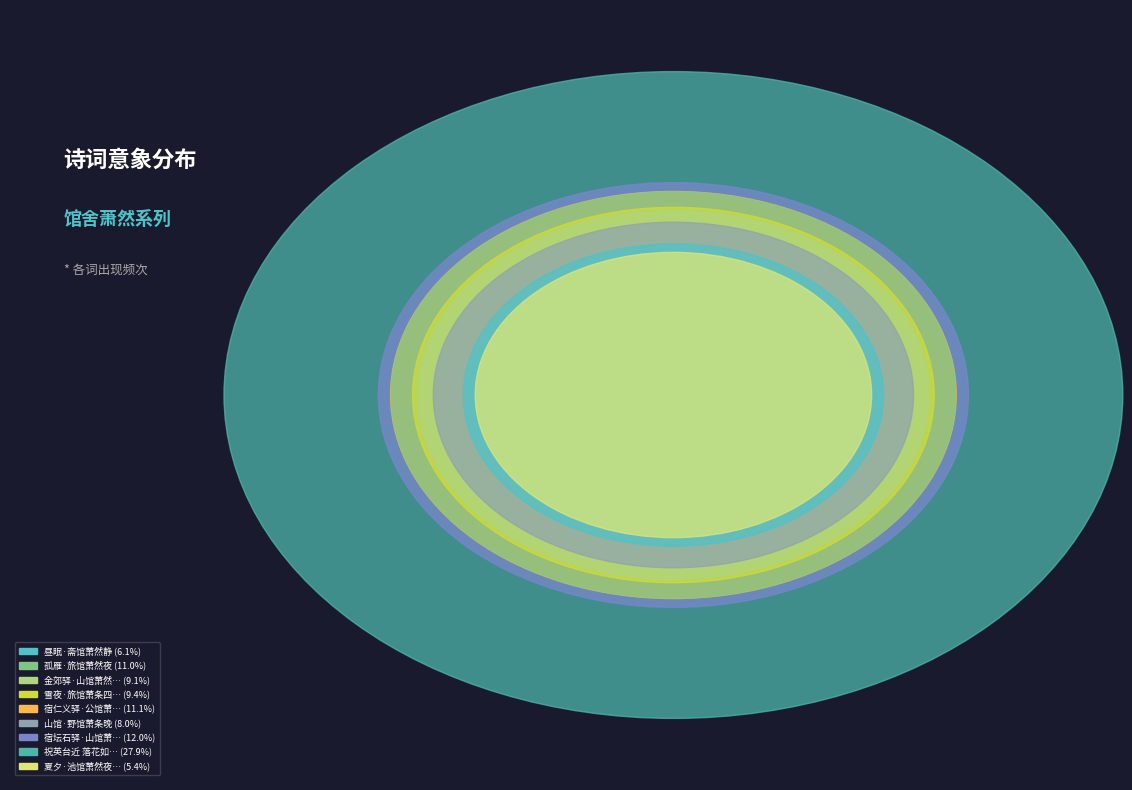

True or false: 宿坛石驿·山馆萧条冷似冰 accounts for 4% of the total.

False